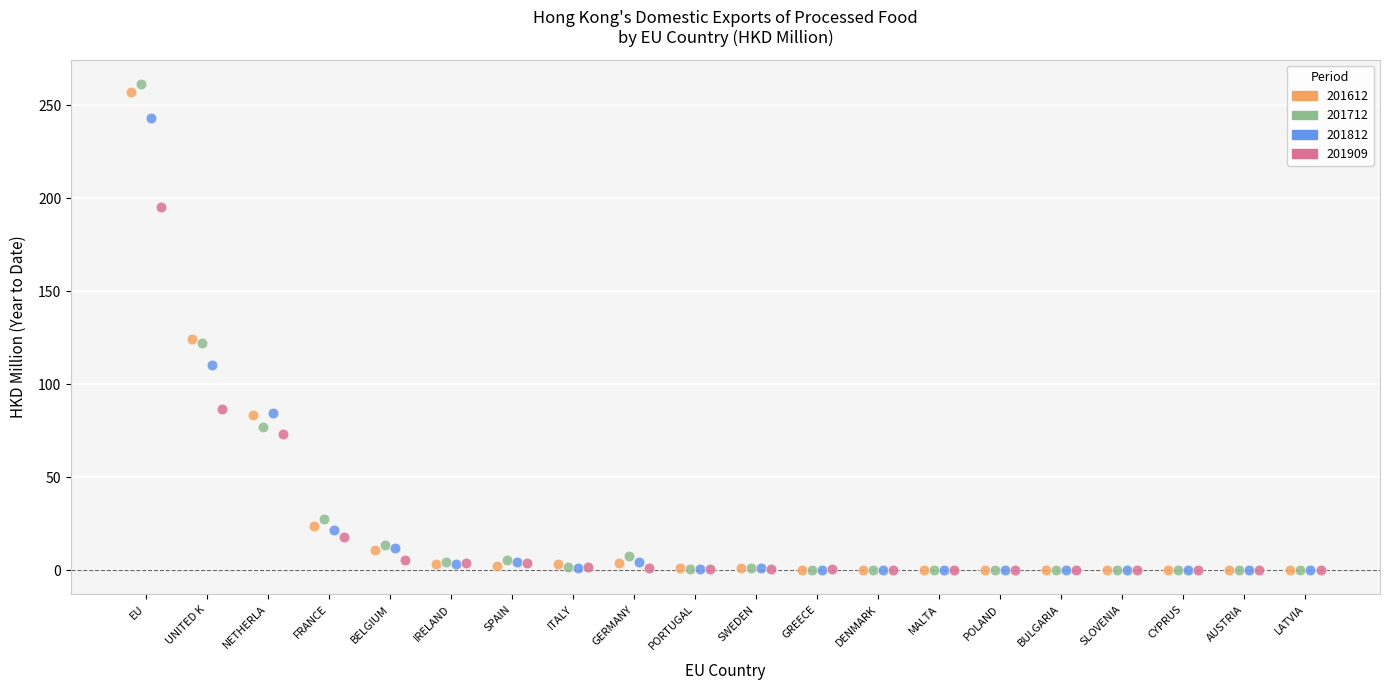

Which series has the largest Y range (max minus min)?

201712